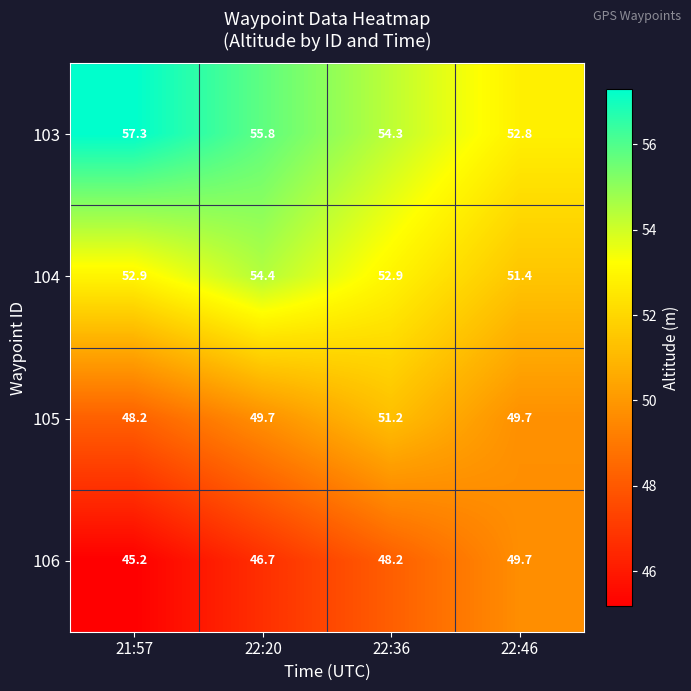

Rank the series by their average value, from highest to lowest.

103, 104, 105, 106